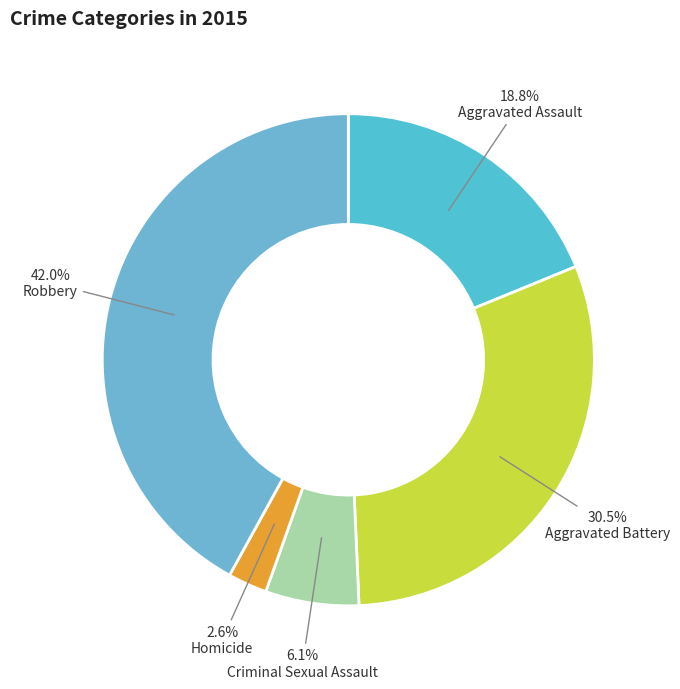

Rank the categories by value from lowest to highest.

Homicide, Criminal Sexual Assault, Aggravated Assault, Aggravated Battery, Robbery